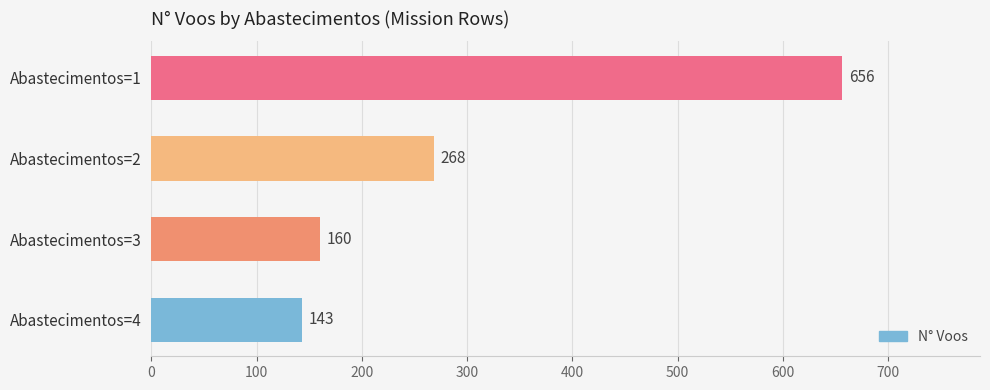

How many data points does each series have?

4